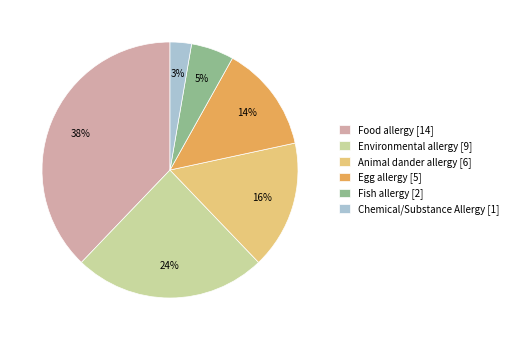

Do Egg allergy [5] and Fish allergy [2] together represent more than half of the pie?

No